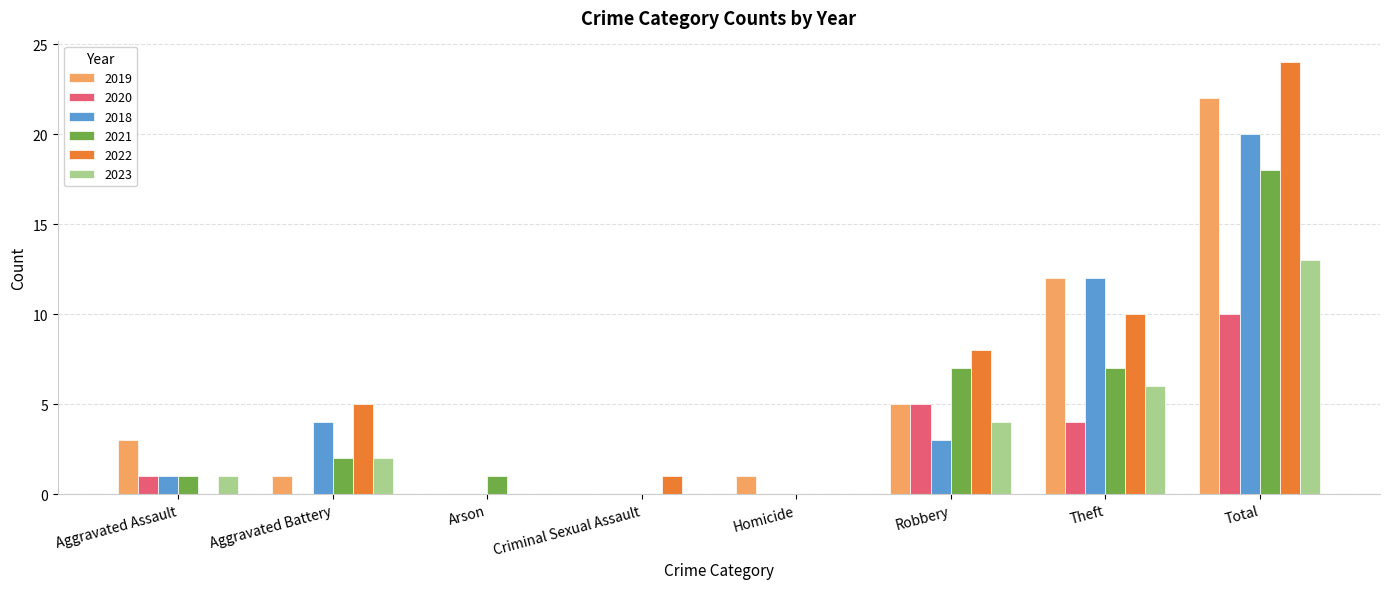

What are all the series names shown in the legend?

2019, 2020, 2018, 2021, 2022, 2023